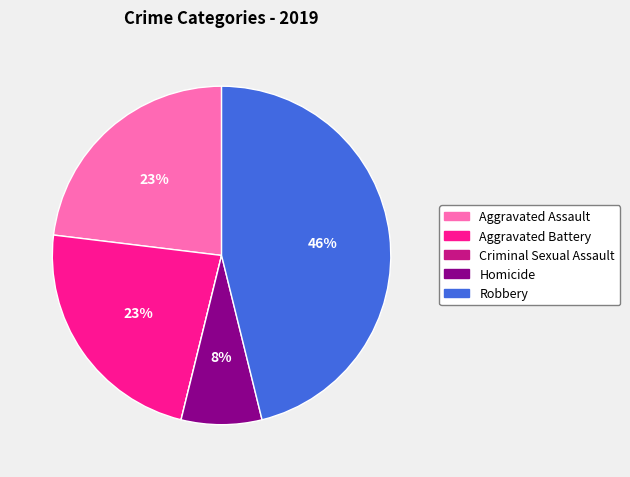

Which category has the biggest portion of the pie?

Robbery